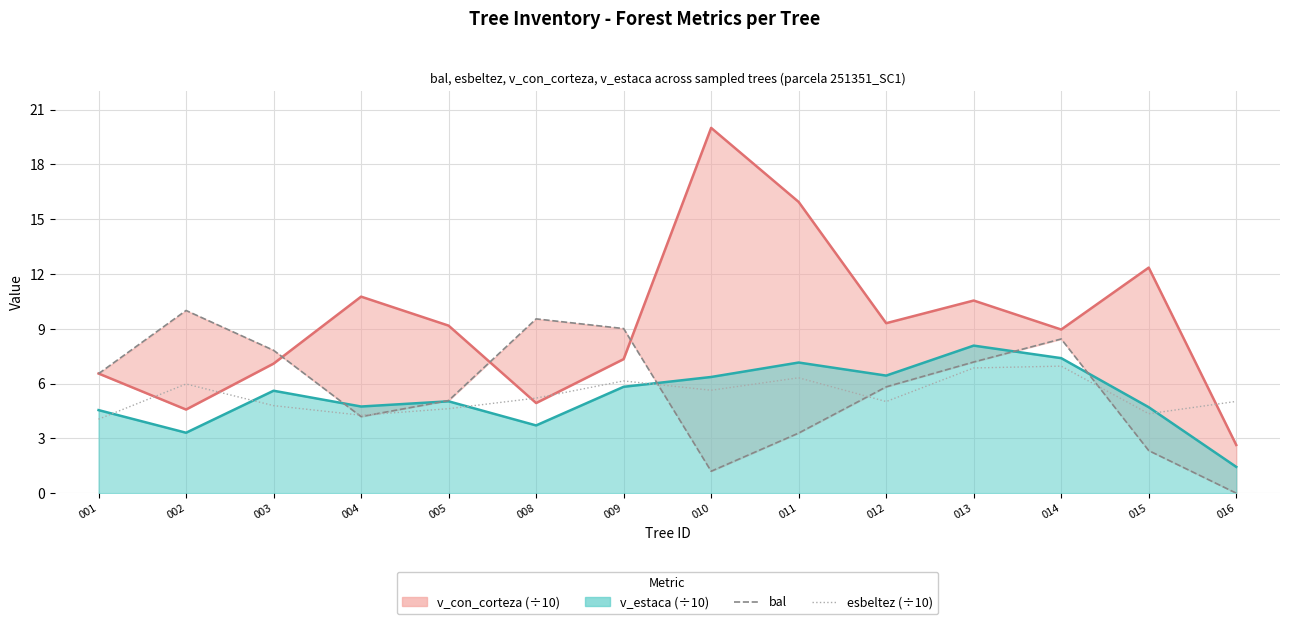

What is the value of the esbeltez (scaled /10) point at the 11th from the left?

6.9